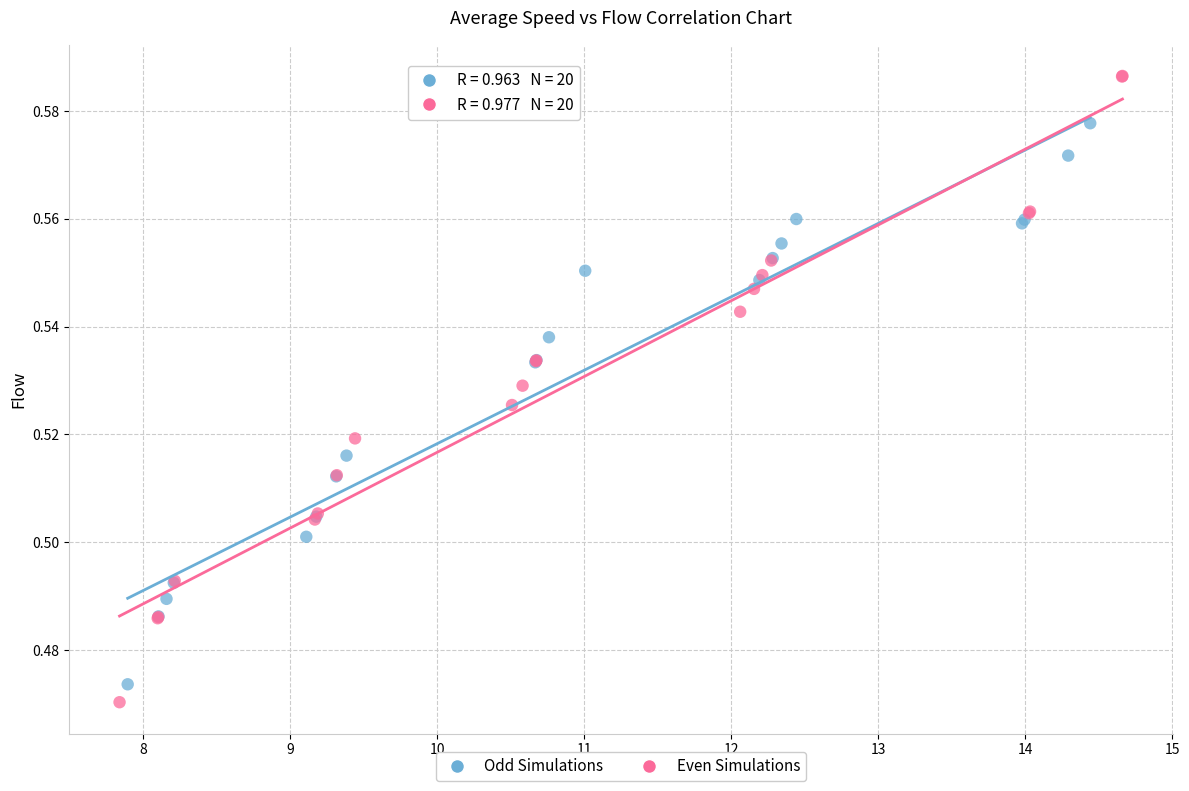

Which series has the largest Y range (max minus min)?

Even Simulations